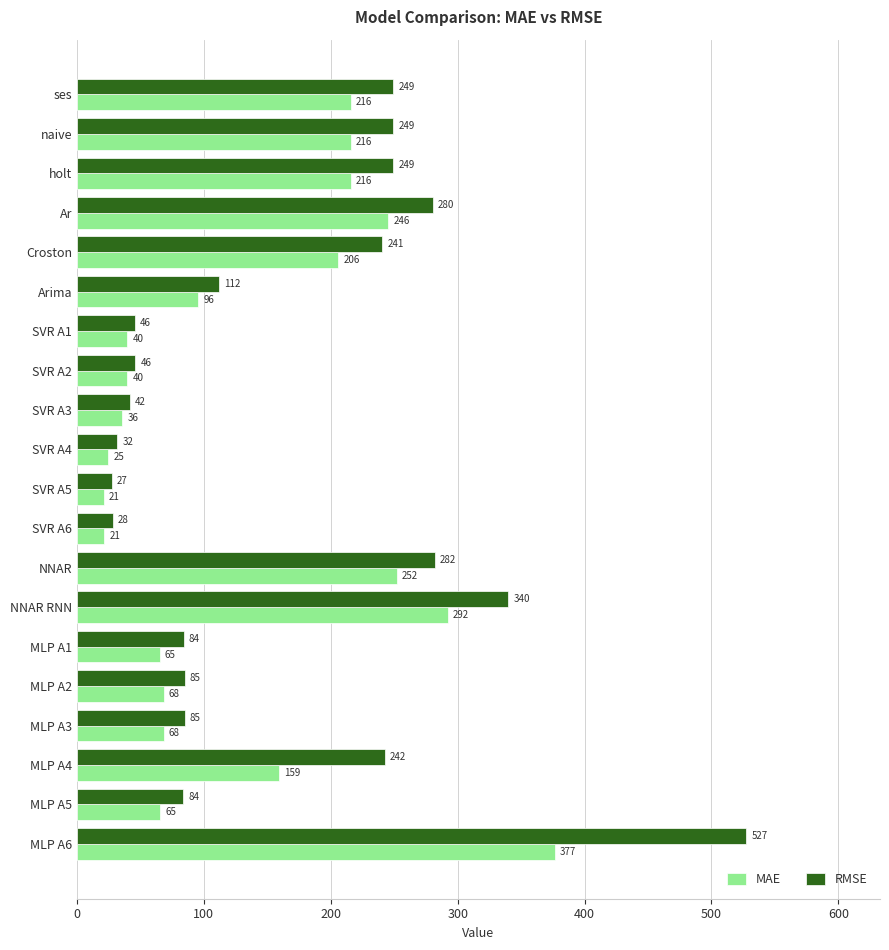

Which series has the largest range (max minus min)?

RMSE